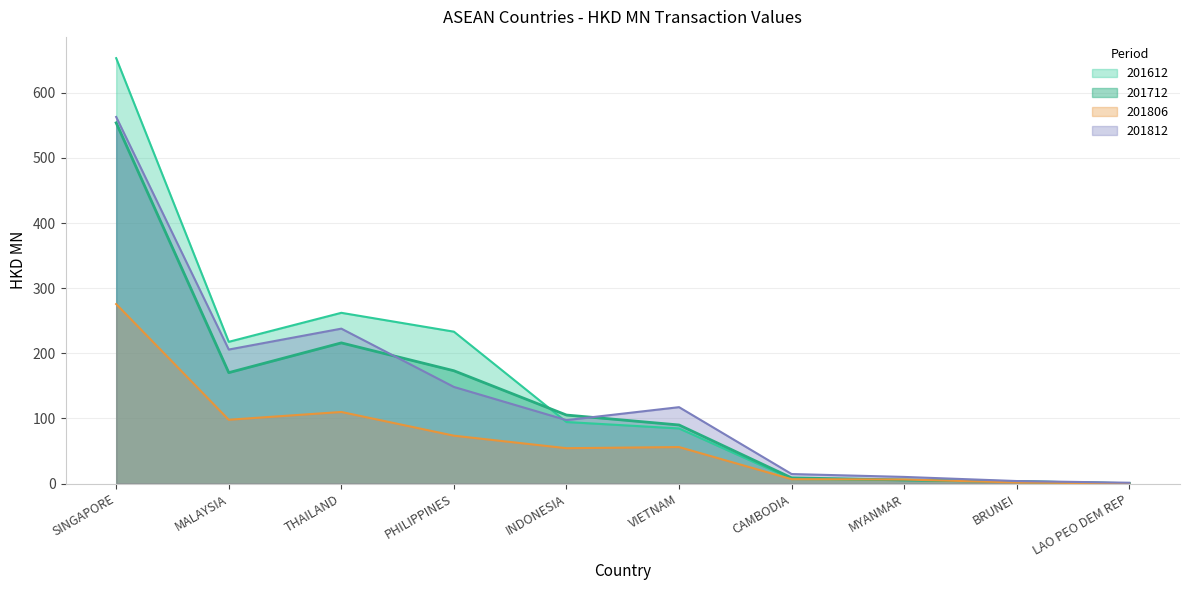

Does the chart display data point markers on the line(s)?

No